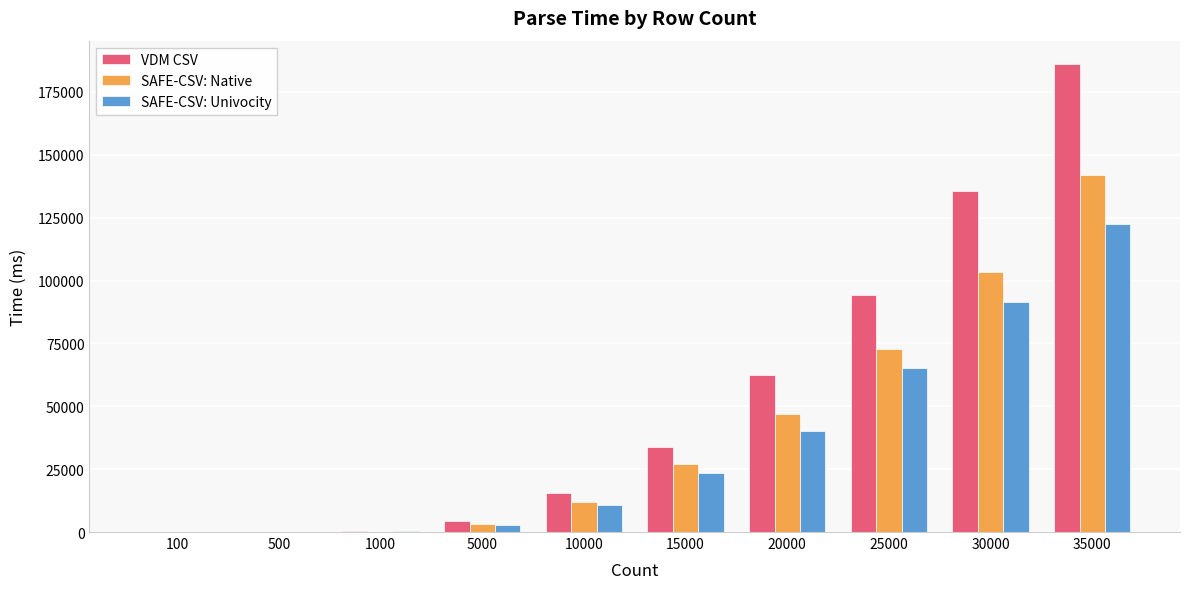

What is the approximate value of VDM CSV at 100?

38